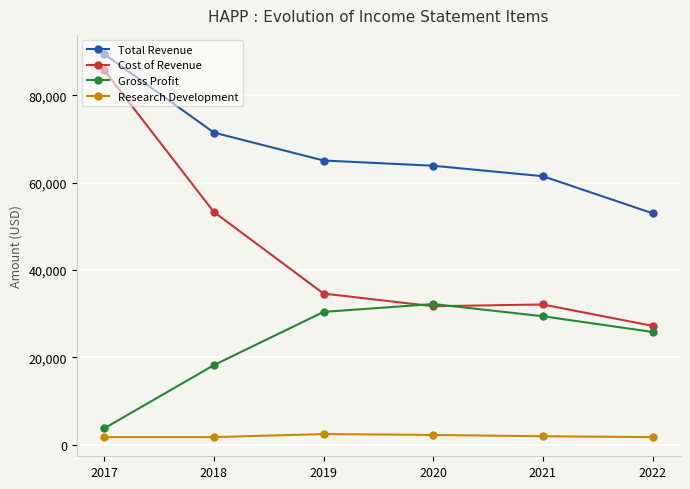

List the series in order of their overall mean, highest first.

Total Revenue, Cost of Revenue, Gross Profit, Research Development